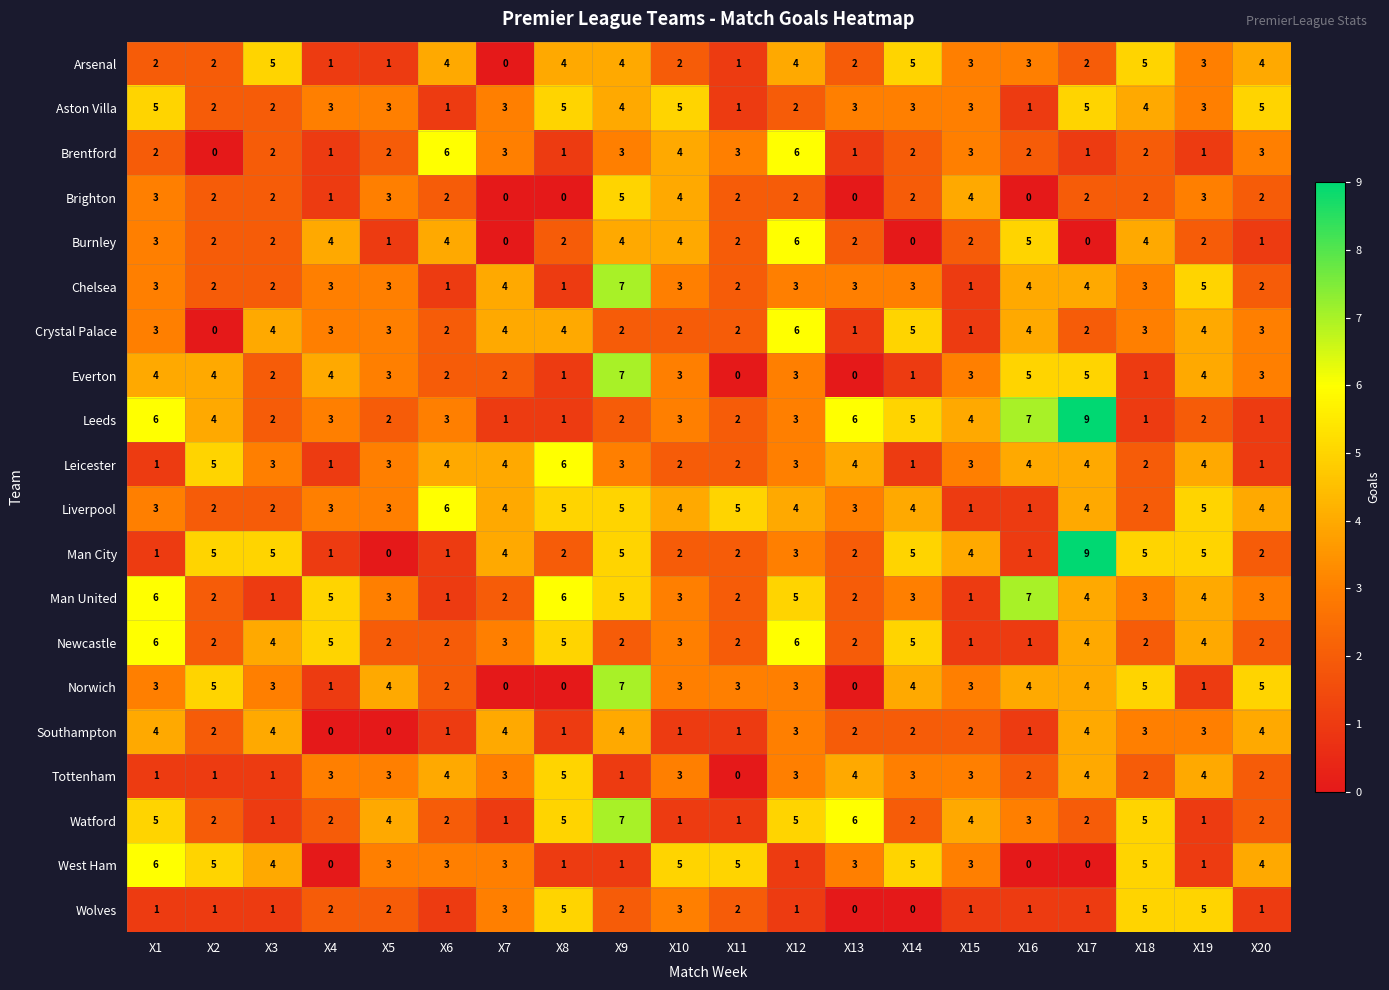

How many data points does each series have?

20